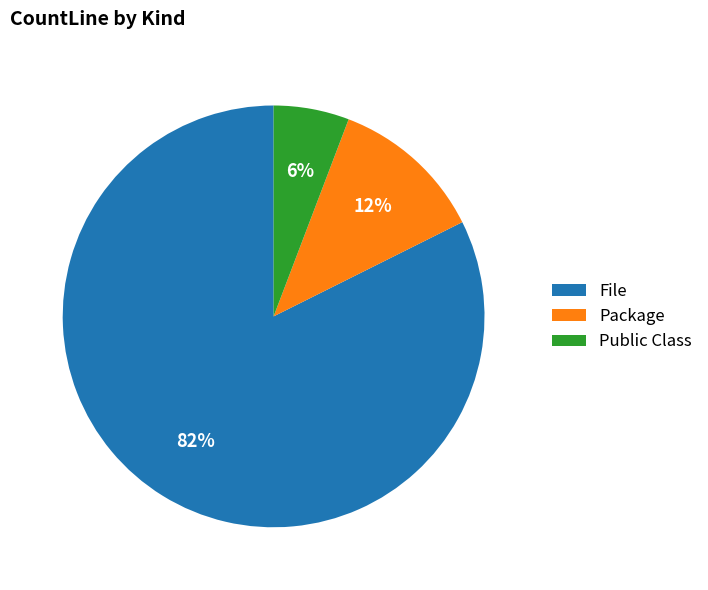

Is File the majority of the pie?

Yes